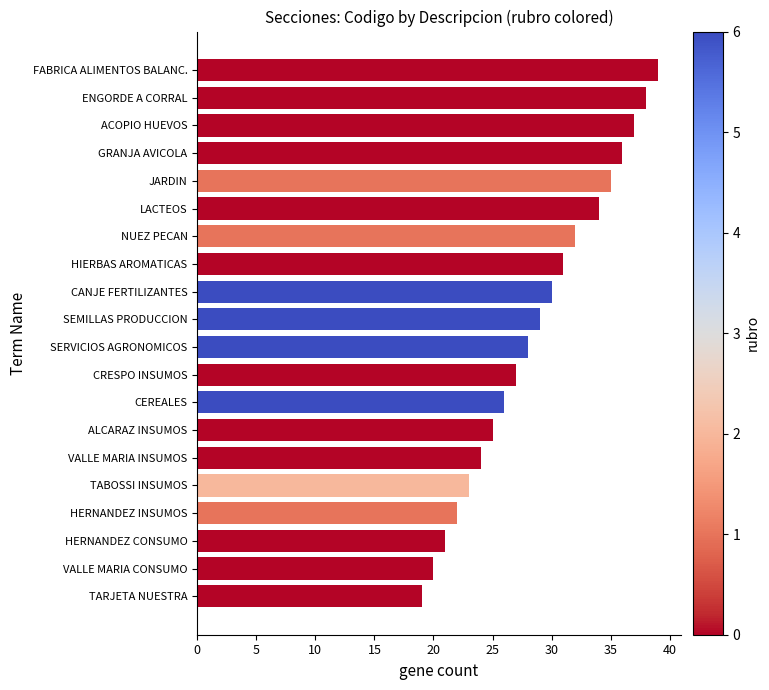

Approximately how many times larger is the value at NUEZ PECAN compared to VALLE MARIA INSUMOS?

1.3